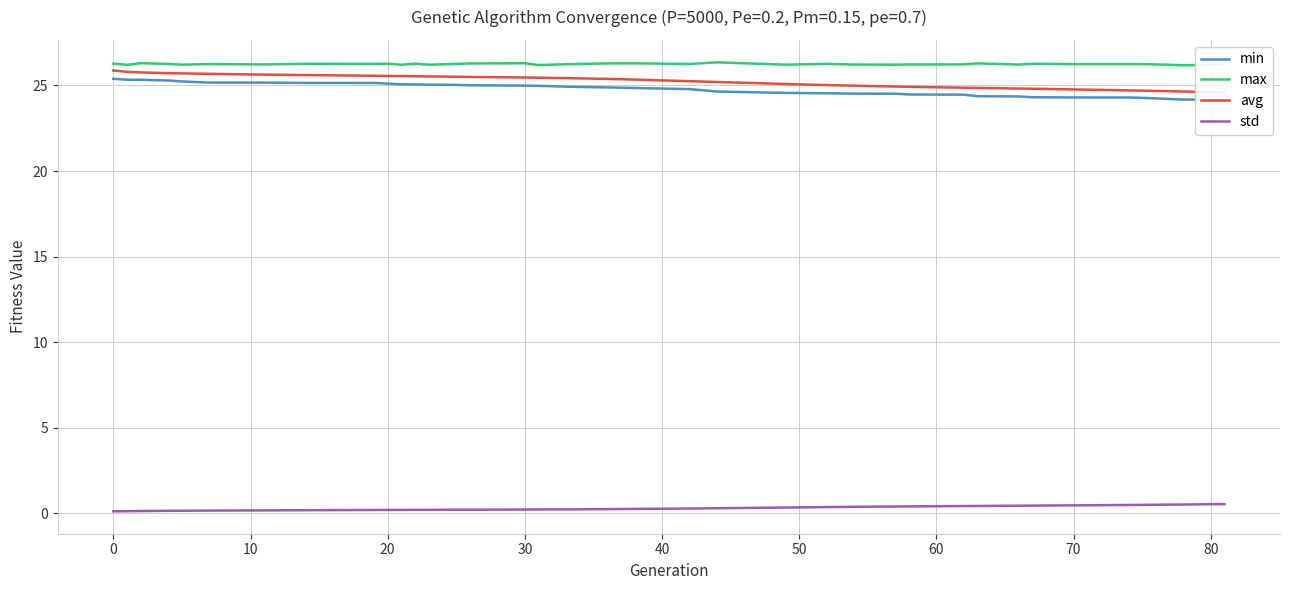

Is it true that max equals 26.2 at 80?

True